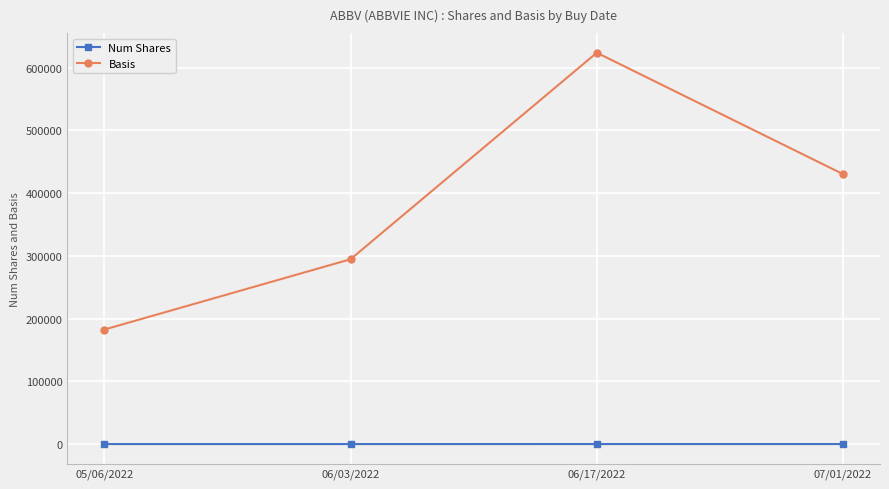

Which series changed the most between 06/03/2022 and 06/17/2022?

Basis